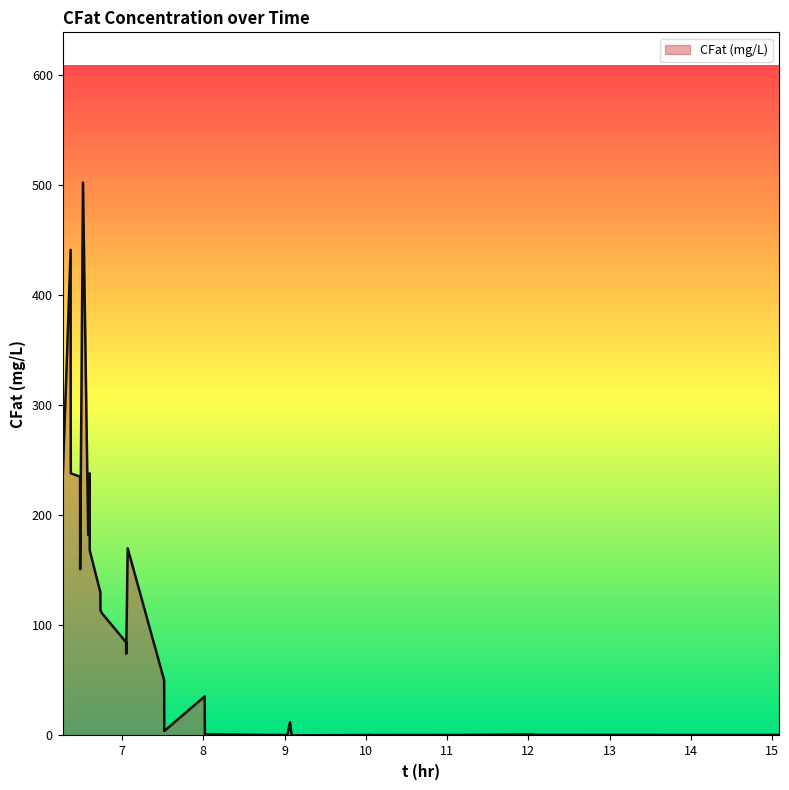

What is the difference between the maximum and minimum values?

607.9